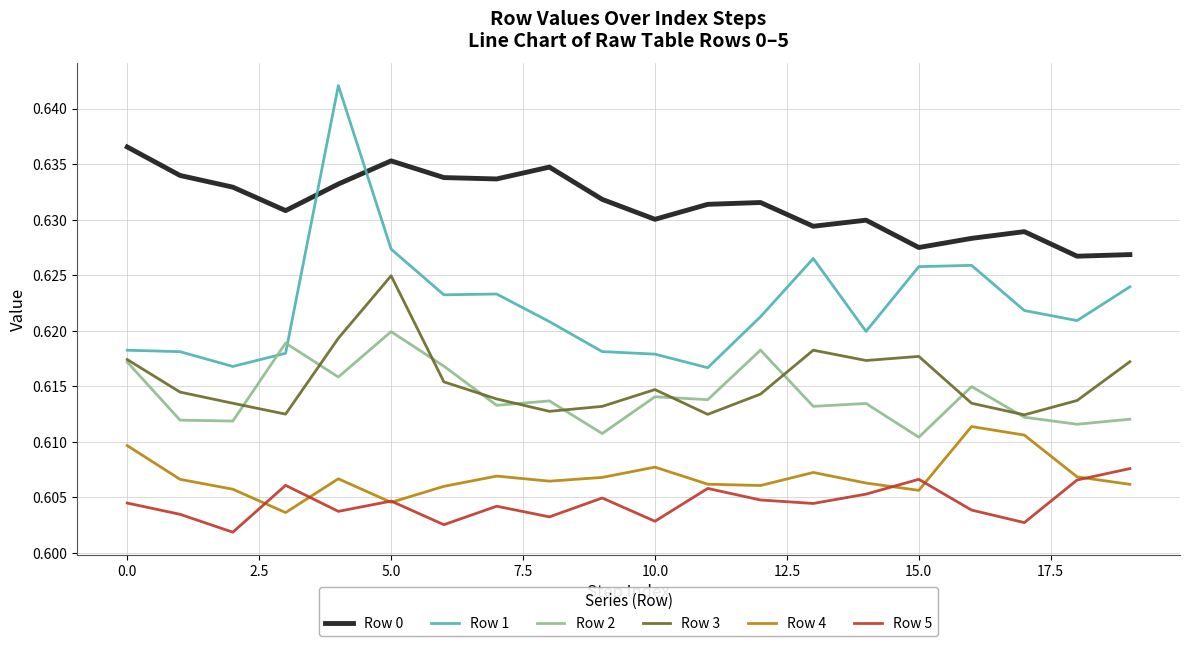

True or false: Row 0 and Row 4 cross at least once.

False